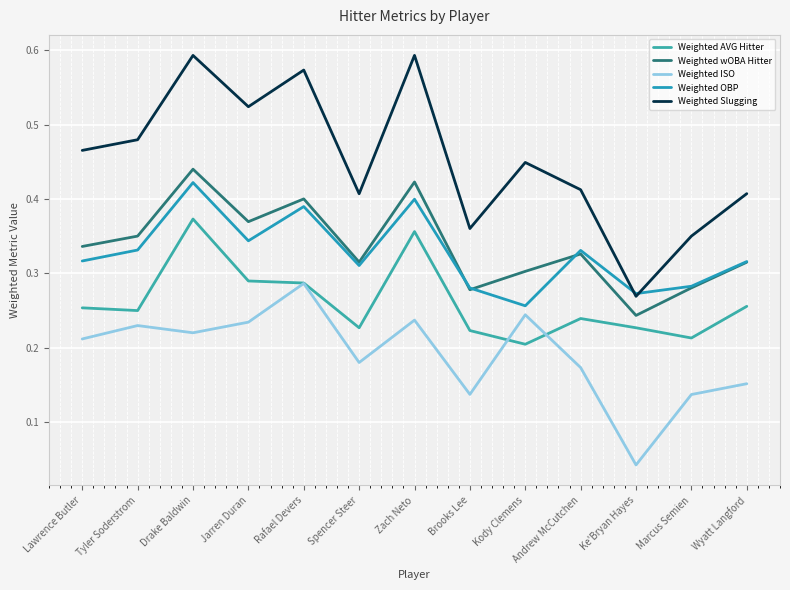

Which label corresponds to the largest value in the chart?

Zach Neto